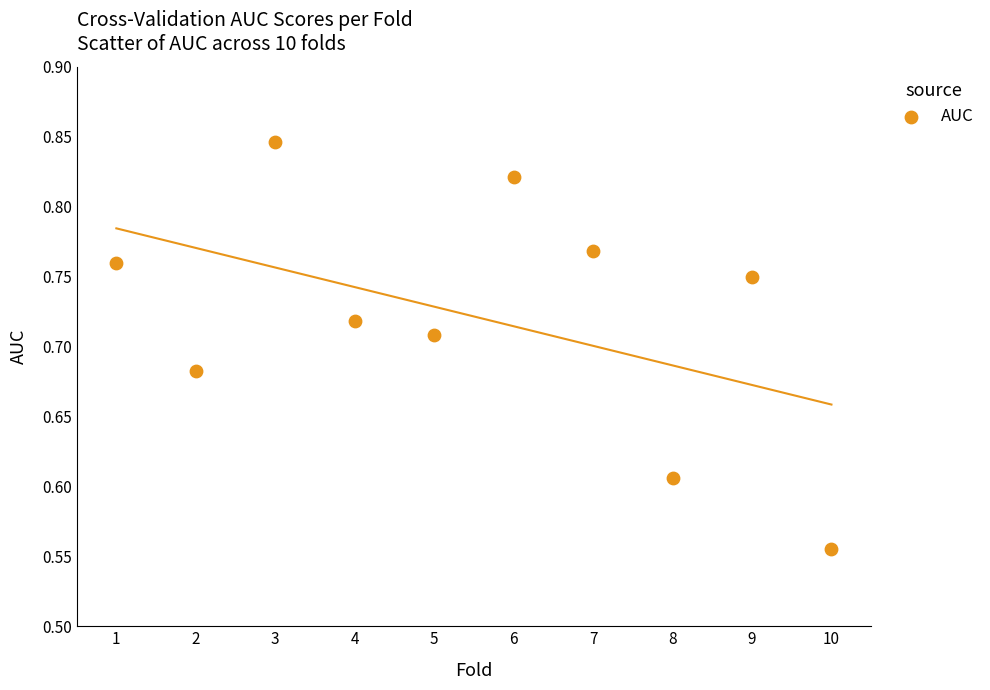

What is the range of Y values (max minus min)?

0.3